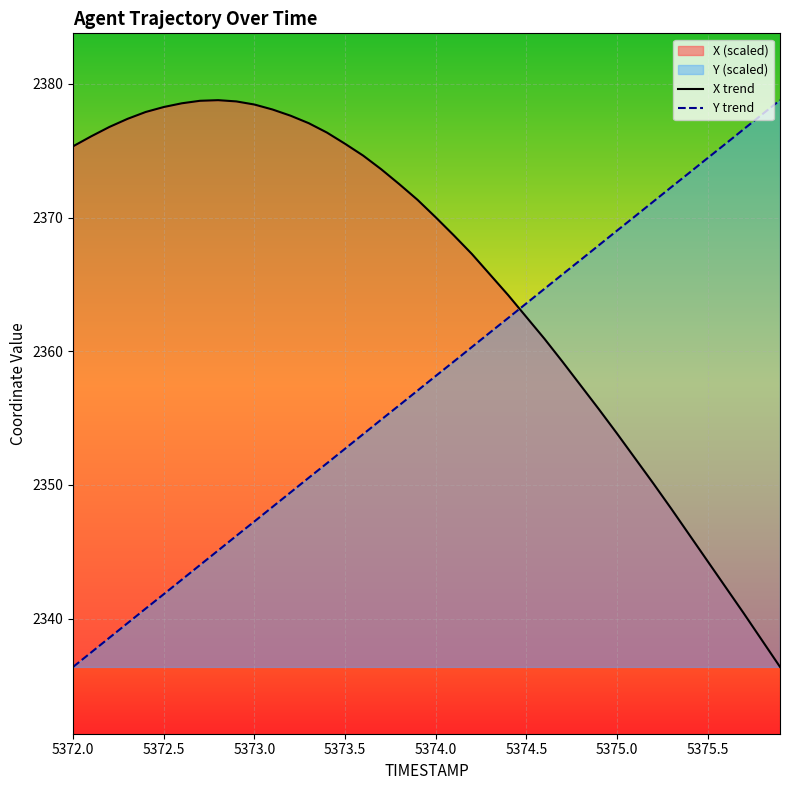

What is the difference between the X trend values at 5375.5 and 5373.0?

34.2